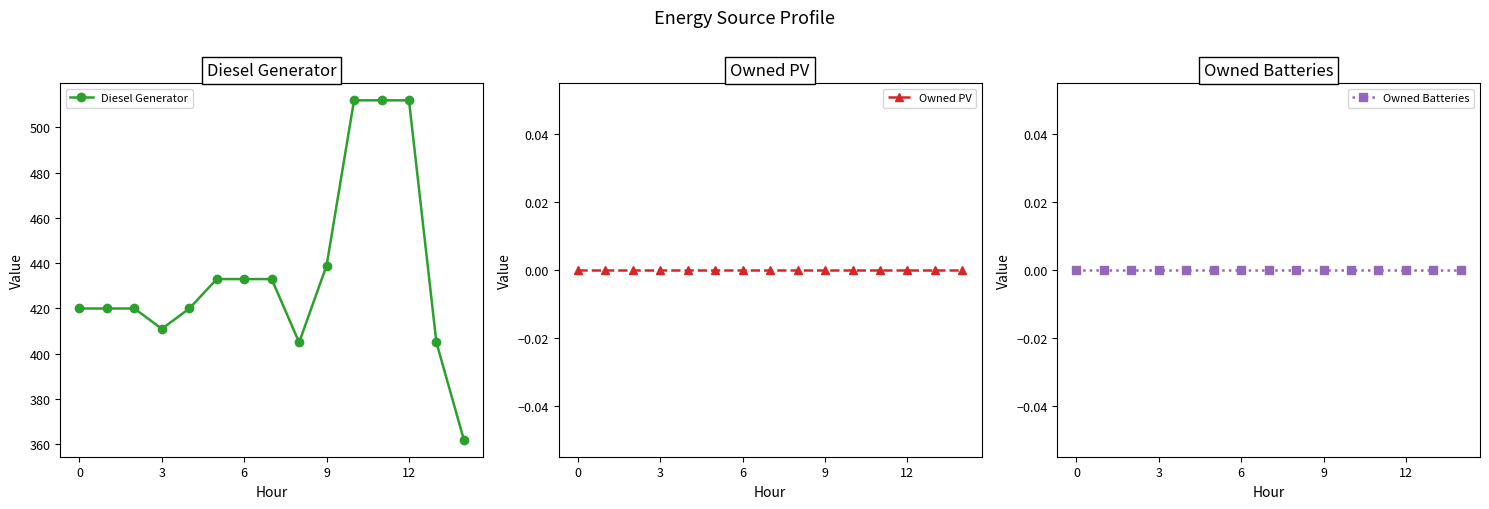

Is it true that Diesel Generator equals 672 at 12?

False